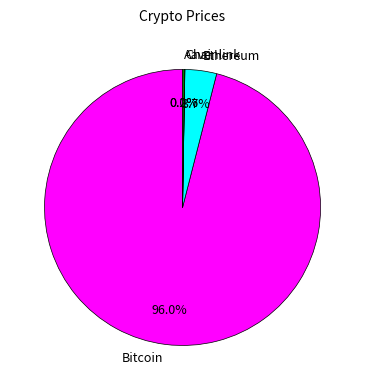

To the nearest percent, what is the difference between the Ethereum and Bitcoin slice percentages?

92%